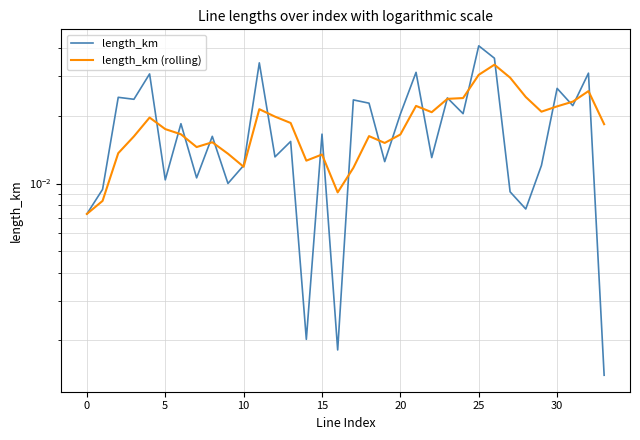

How many times do length_km (rolling) and length_km cross each other?

21